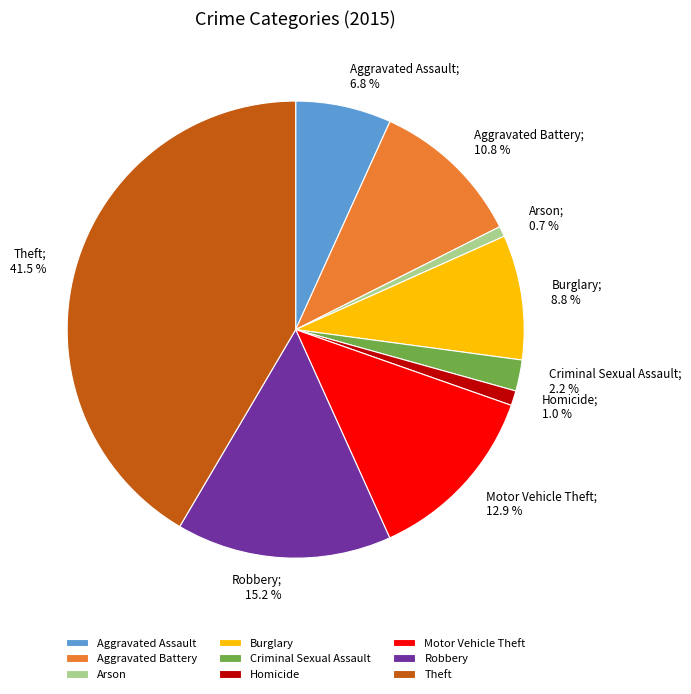

Is Burglary the majority of the pie?

No